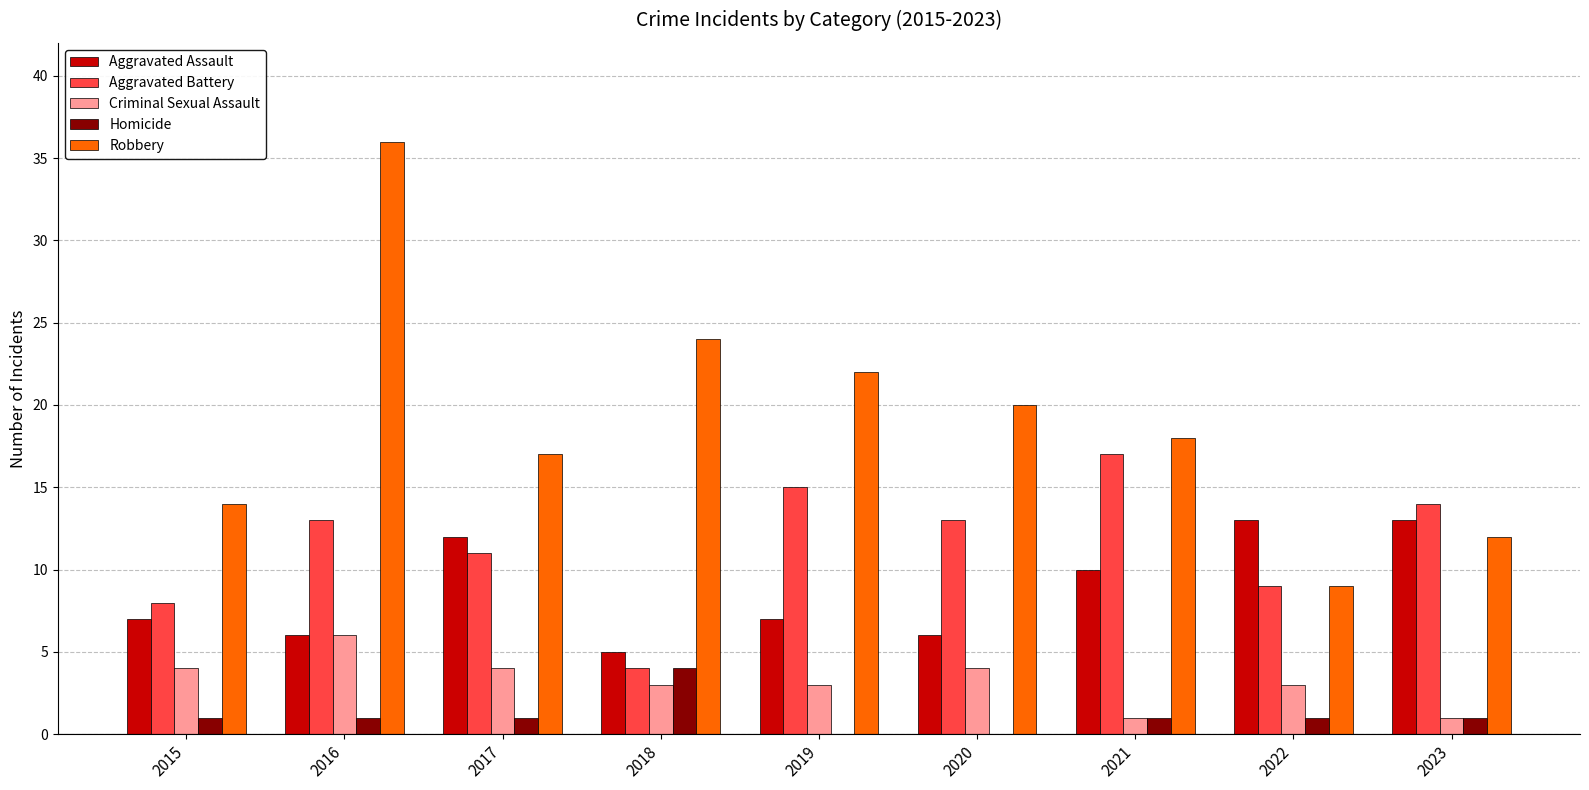

The Criminal Sexual Assault series shows 1 at 2023. True or false?

True